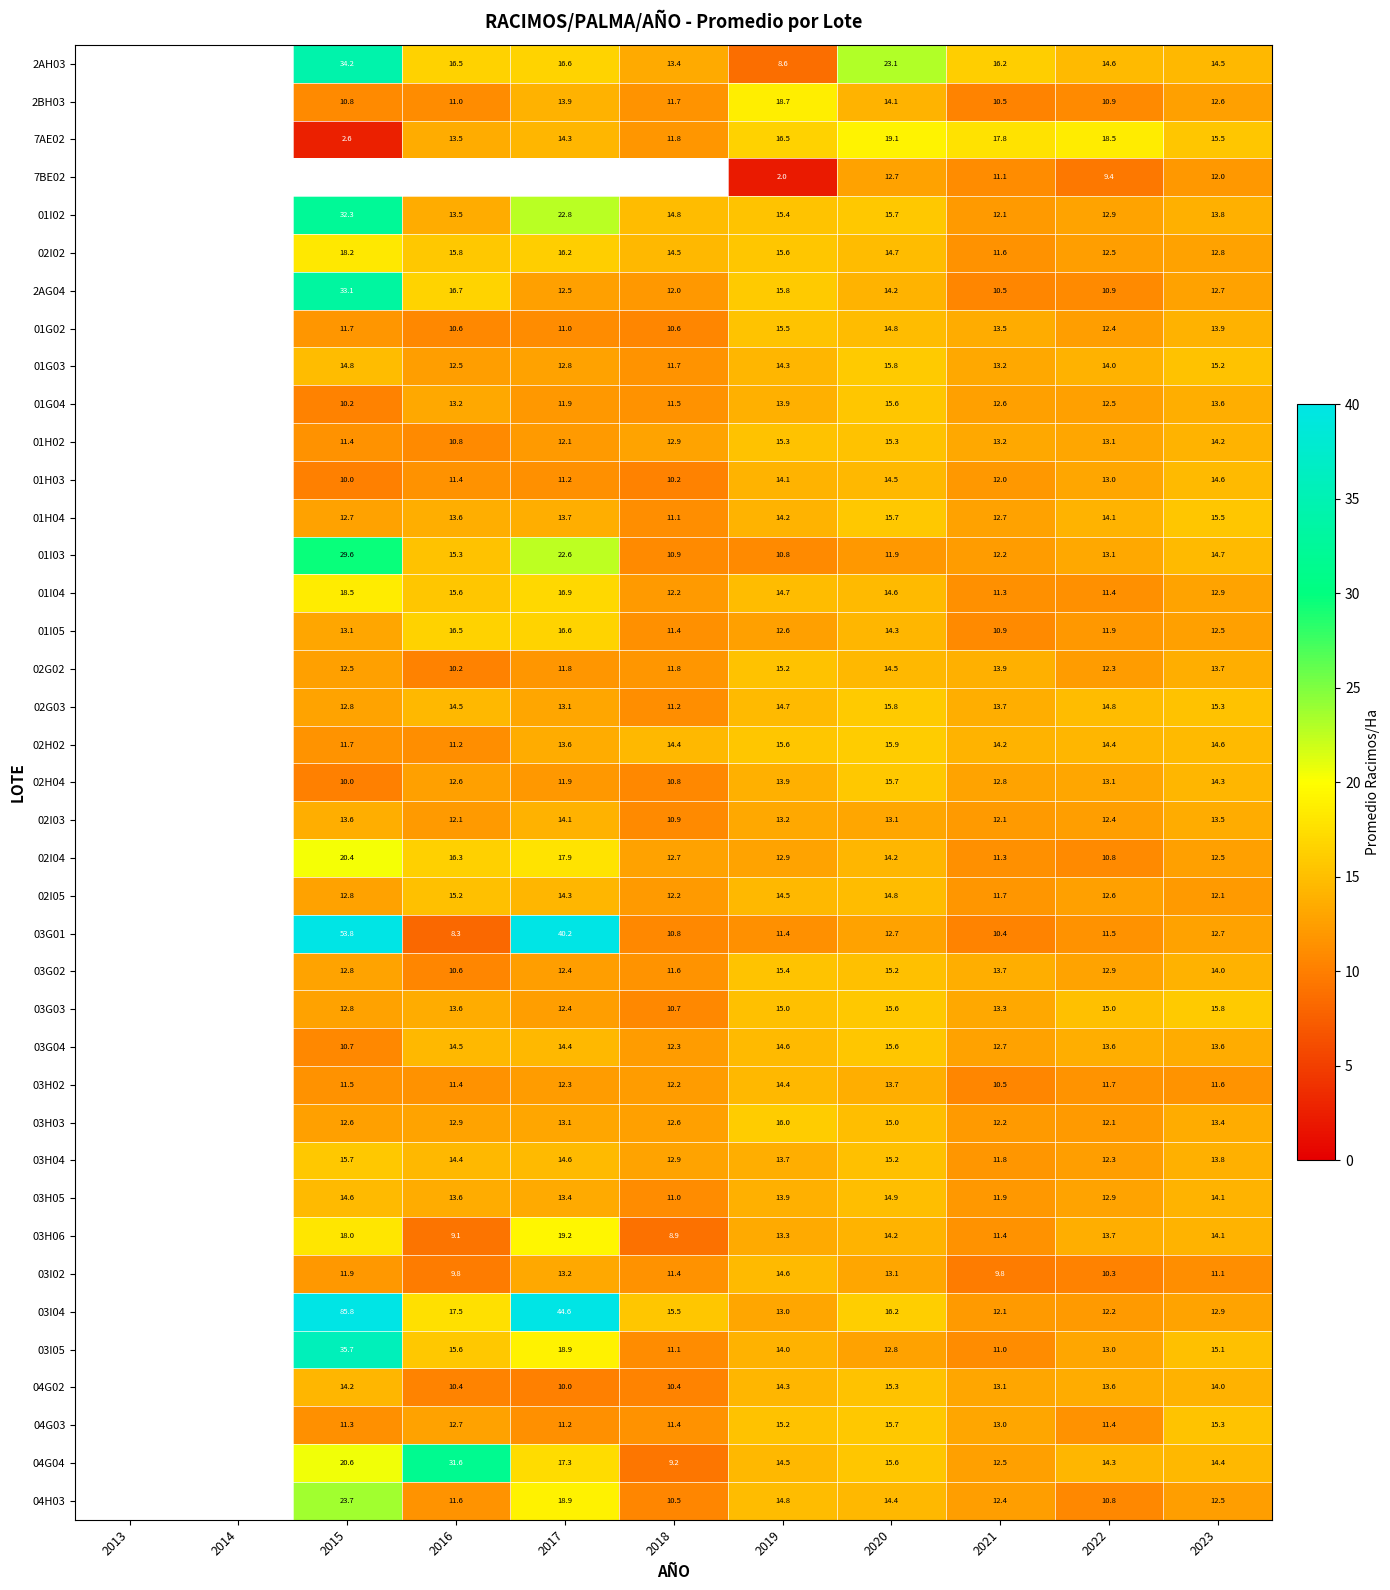

Is it true that 01G03 equals 15.2 at 2023?

True